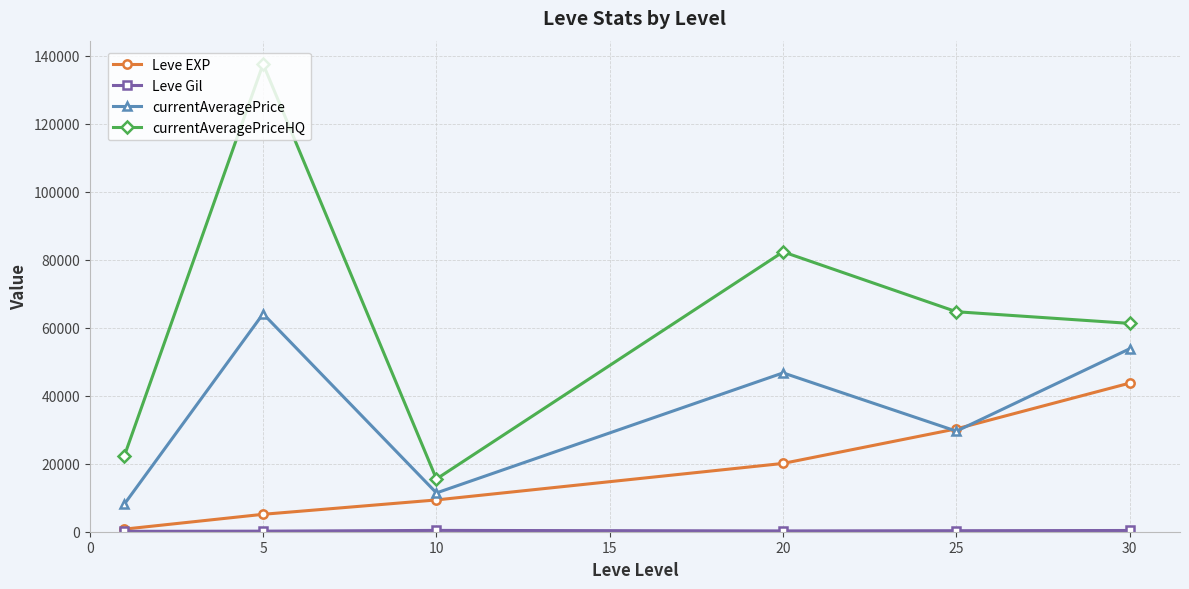

How many distinct data groups are displayed?

4